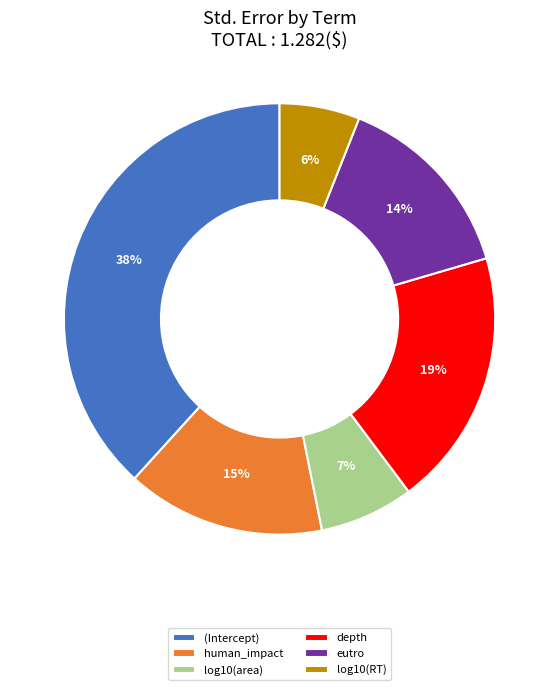

How many slices are in this pie chart?

6